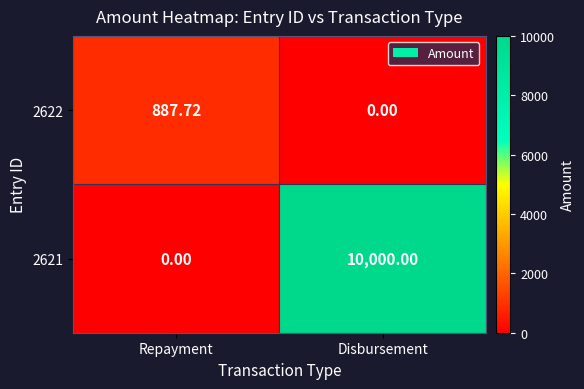

At which label does 2622 reach its minimum?

Disbursement